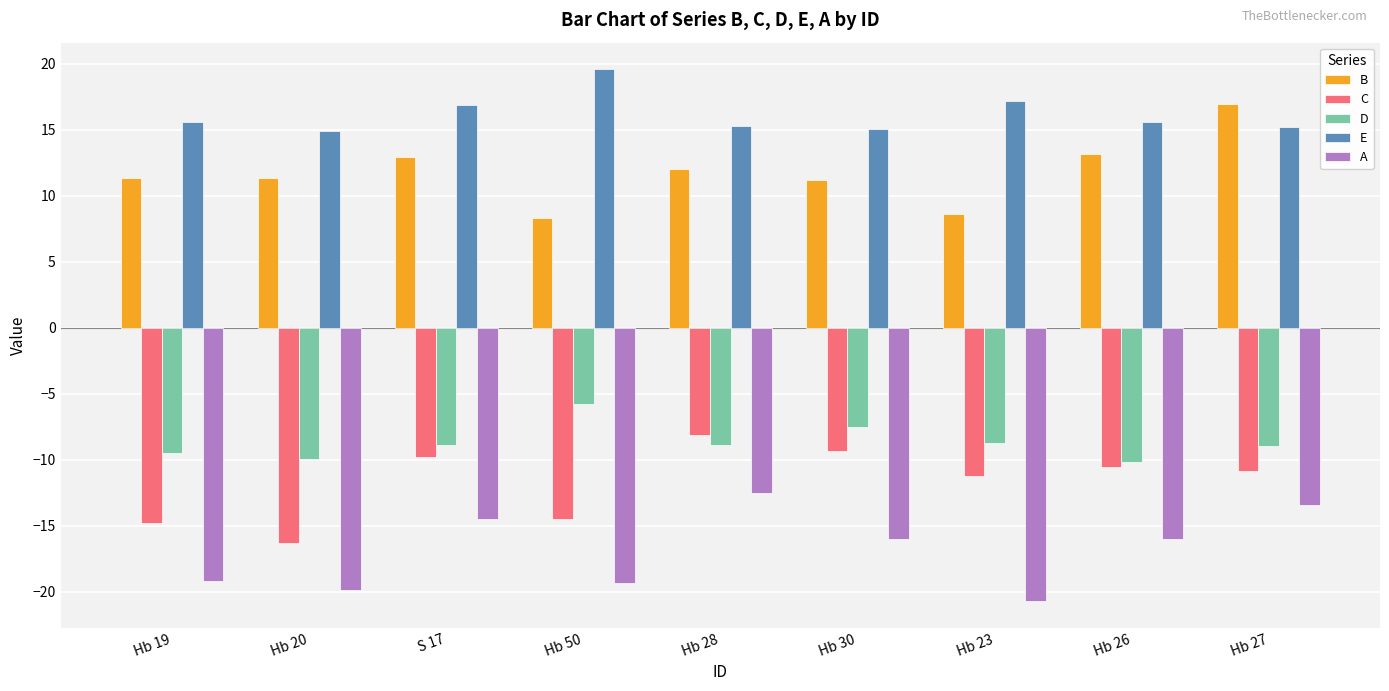

List the series in order of their peak value, lowest first.

A, C, D, B, E